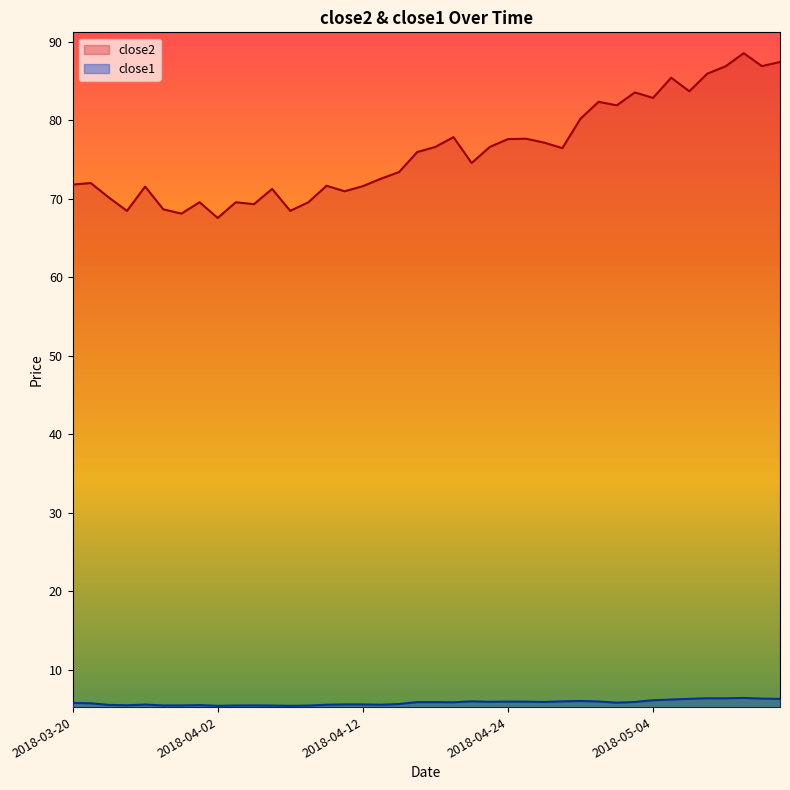

What is the minimum value shown in the chart?

5.4